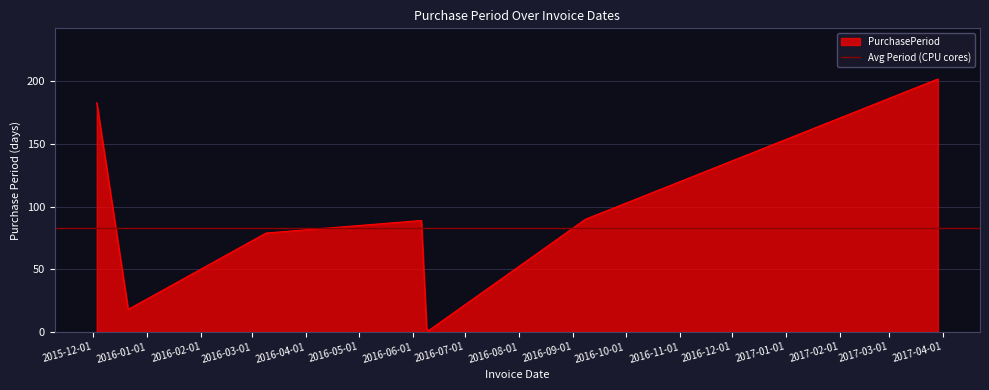

What is the sum of the values at 2017-03-29 and 2015-12-03?

385